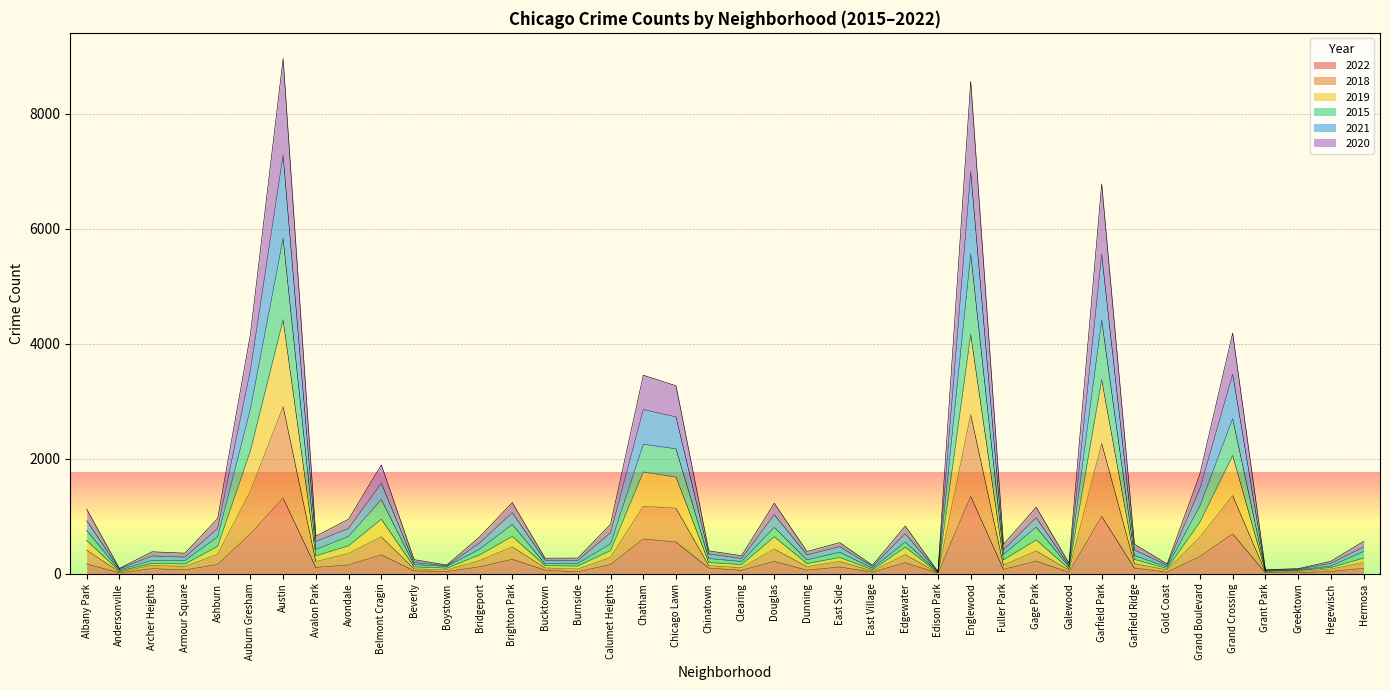

What is the label of the 17th point from the right?

East Side